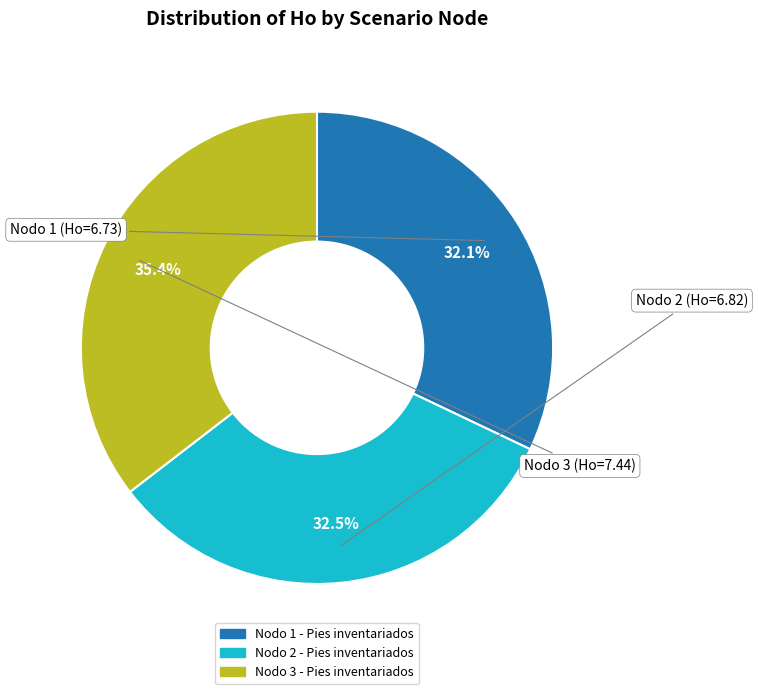

Is the sum of Nodo 3 - Pies inventariados and Nodo 1 - Pies inventariados greater than half?

Yes